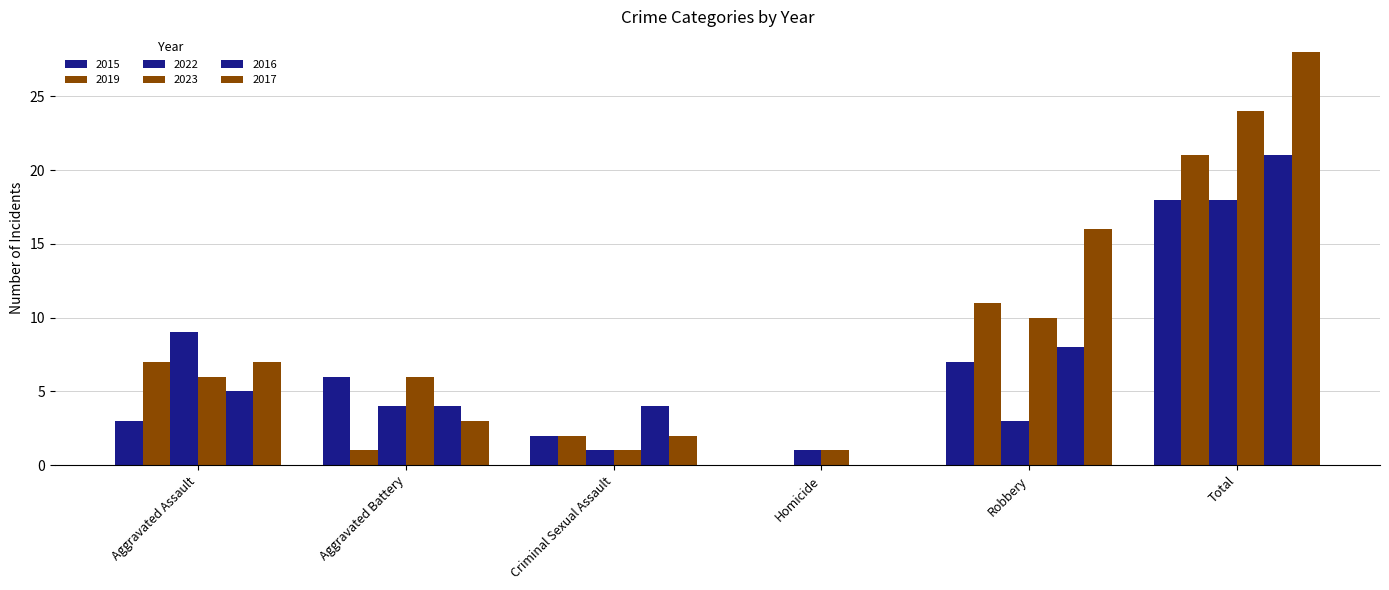

The value of 2023 at Criminal Sexual Assault is 0. True or false?

False